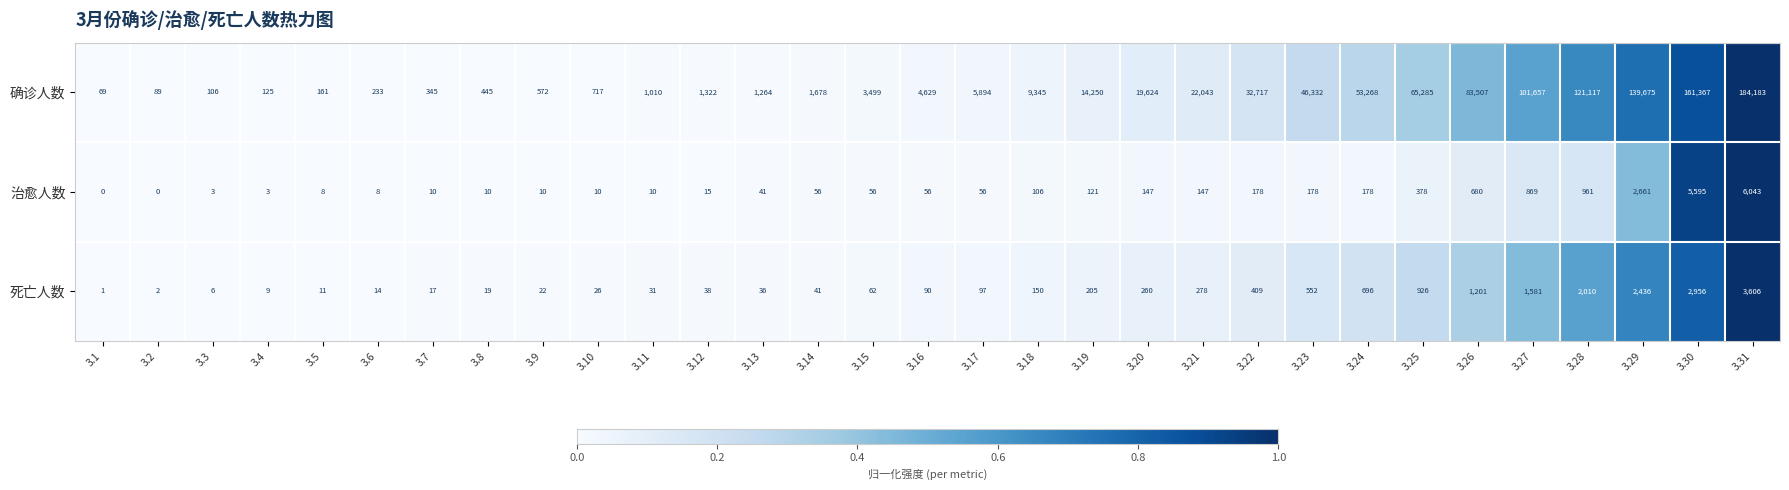

How many categories are shown in the chart?

31